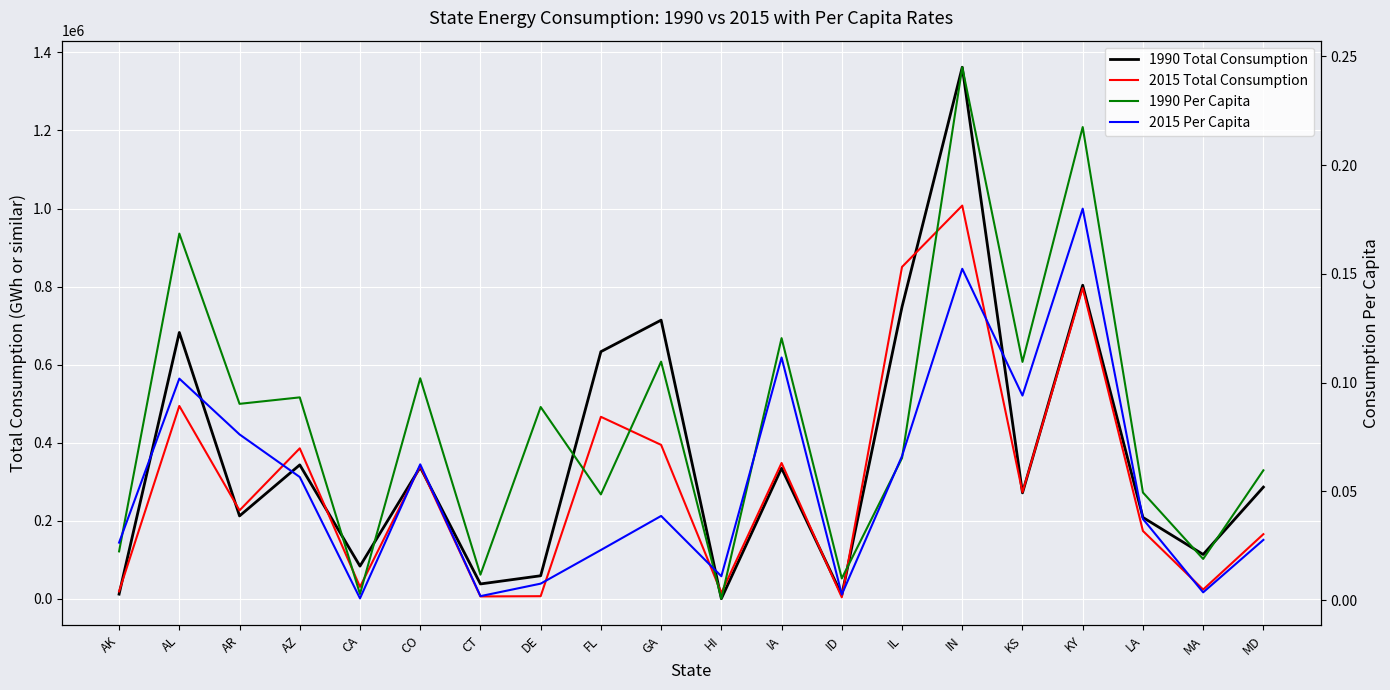

What is the spread (max minus min) of values at CT?

38511.0